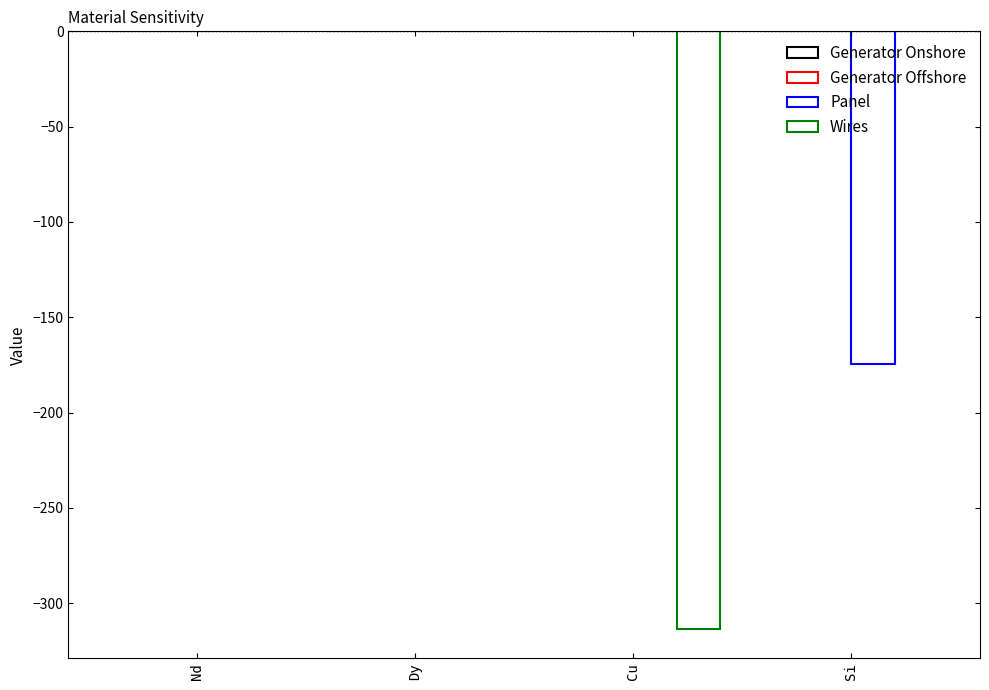

Is the value of Wires at Si greater than the value of Panel at Nd?

No